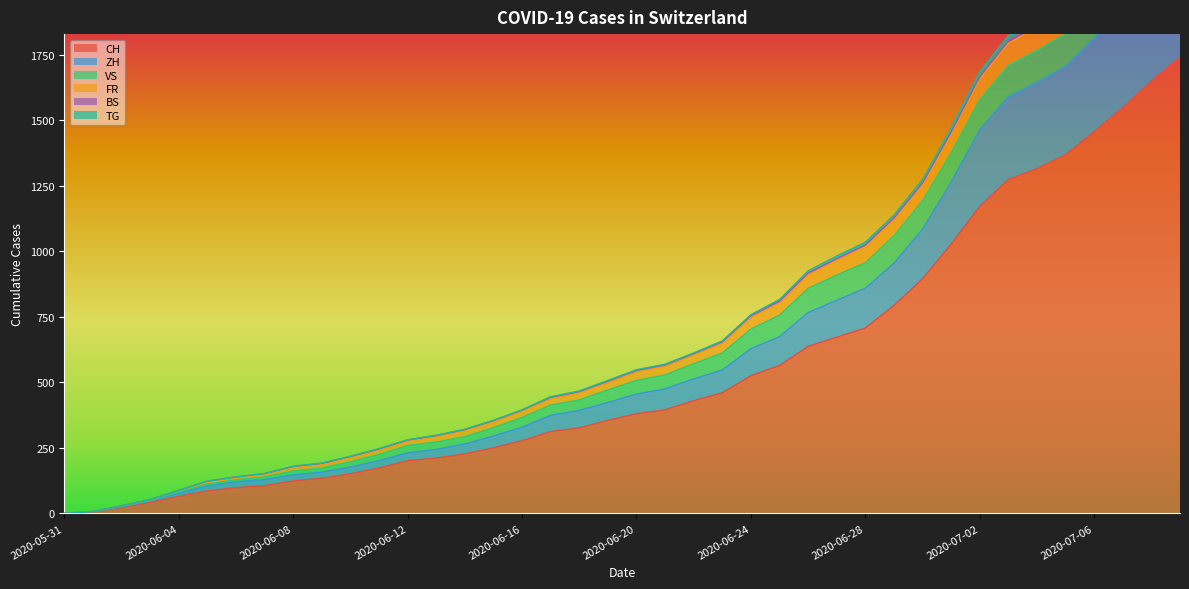

At how many categories does at least one series exceed 1059?

11